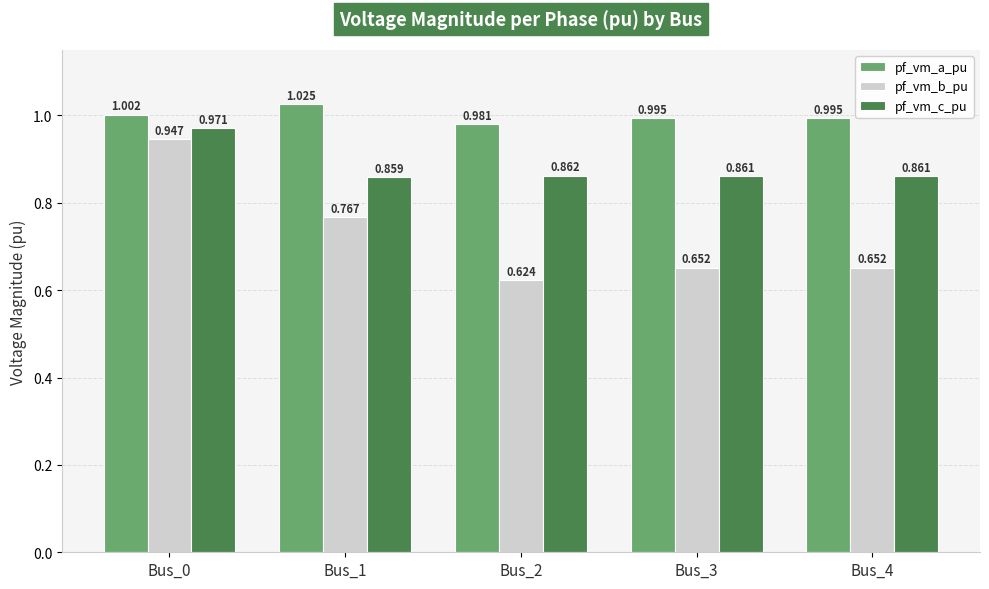

Rank the series by their average value, from highest to lowest.

pf_vm_a_pu, pf_vm_c_pu, pf_vm_b_pu